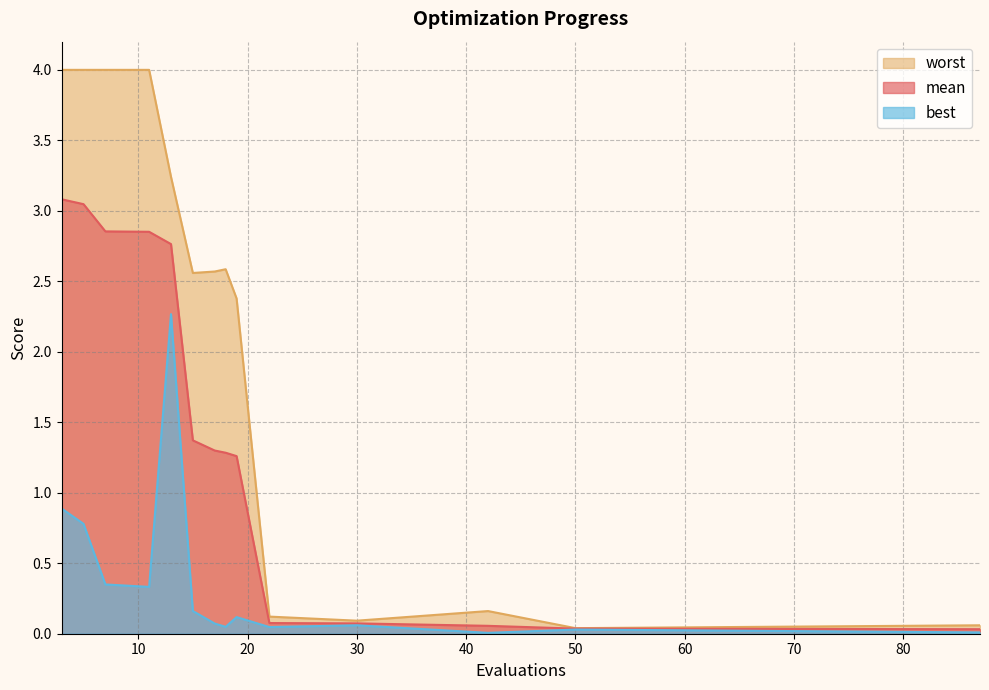

Reading right to left, transcribe all the data shown in this chart.

mean: 87=0.0	50=0.0	42=0.1	30=0.1	22=0.1	19=1.3	18=1.3	17=1.3	15=1.4	13=2.8	11=2.9	7=2.9	5=3.0	3=3.1
best: 87=0.0	50=0.0	42=0.0	30=0.1	22=0.0	19=0.1	18=0.0	17=0.1	15=0.2	13=2.3	11=0.3	7=0.3	5=0.8	3=0.9
worst: 87=0.1	50=0.0	42=0.2	30=0.1	22=0.1	19=2.4	18=2.6	17=2.6	15=2.6	13=3.2	11=4.0	7=4.0	5=4.0	3=4.0